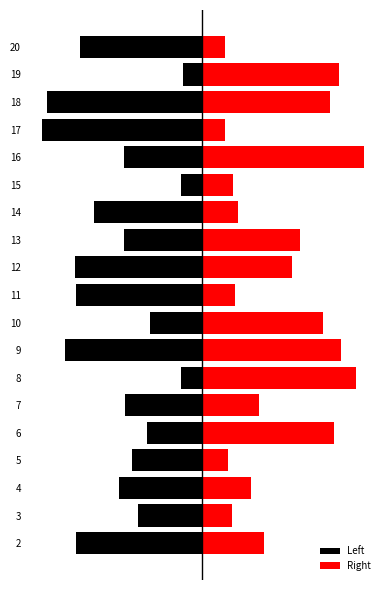

Which series has the largest total across all categories?

Right